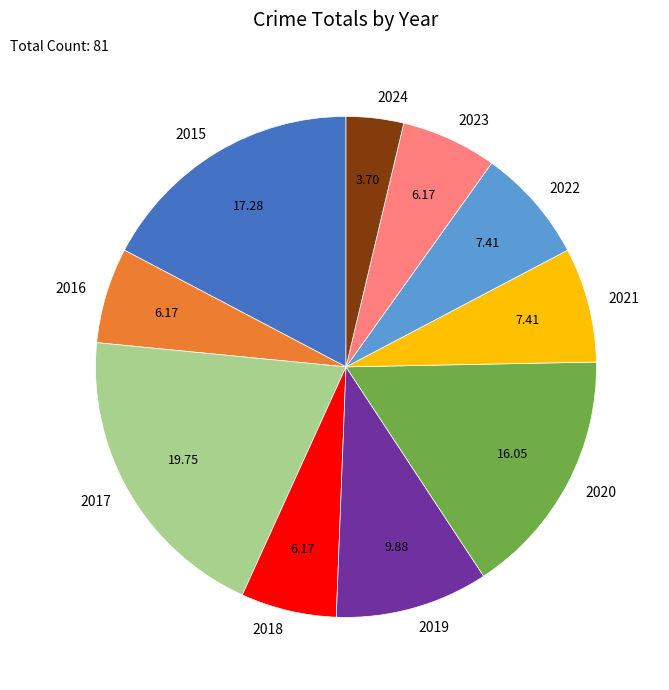

Approximately how many times larger is the value at 2016 compared to 2015?

0.4